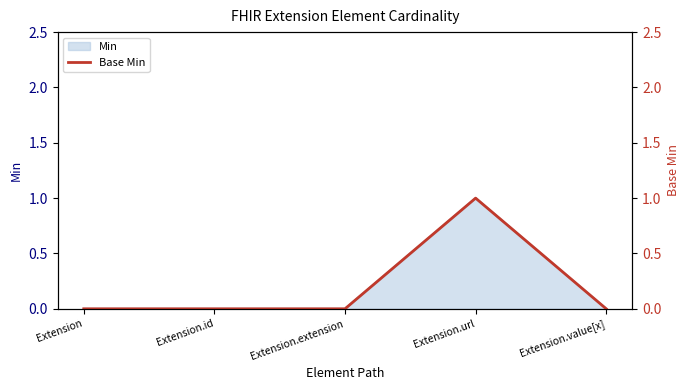

Which category has the highest value across all series?

Extension.url